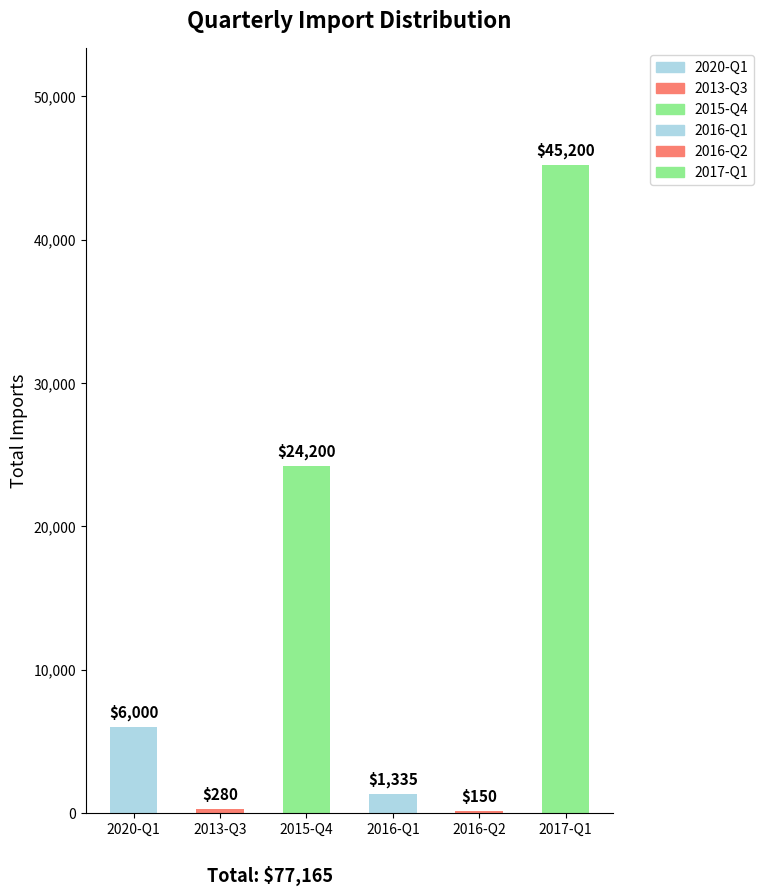

How many values in 2020-Q1 are above zero?

1